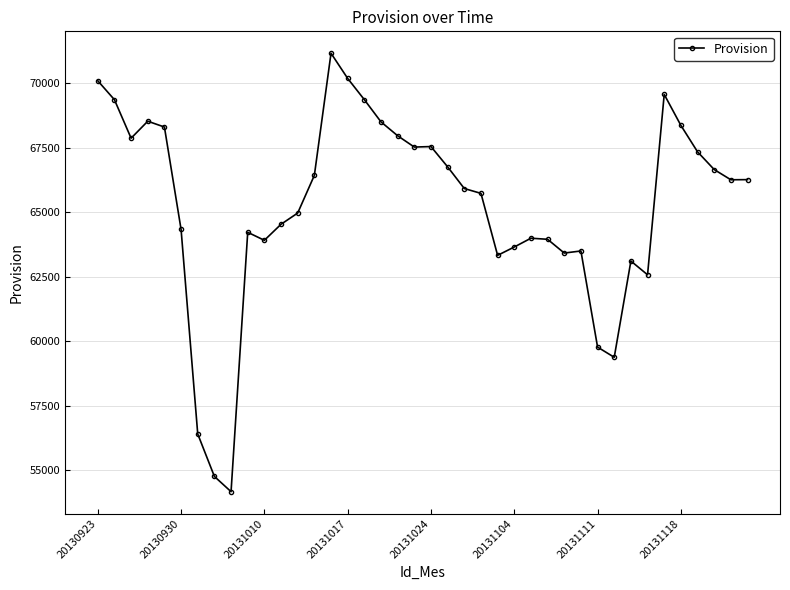

What is the value of the 28th point from the left?

63946.5